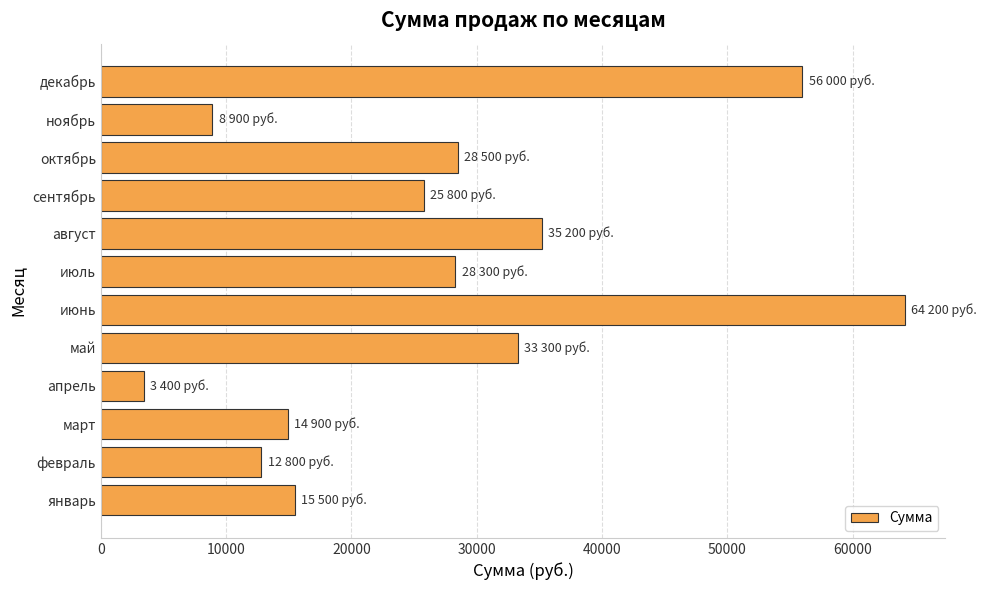

What is the sum of all values?

326800